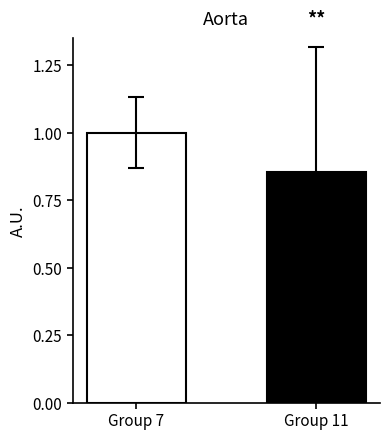

List the labels in order of value, smallest first.

Group 11, Group 7